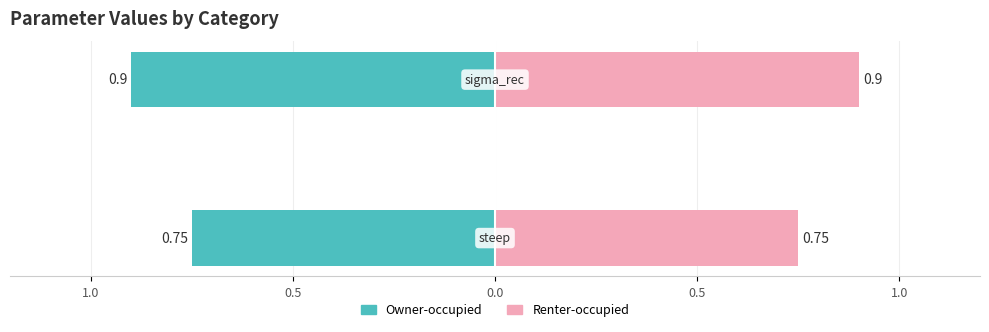

Which has a higher value, 0.5 or 1.0?

1.0